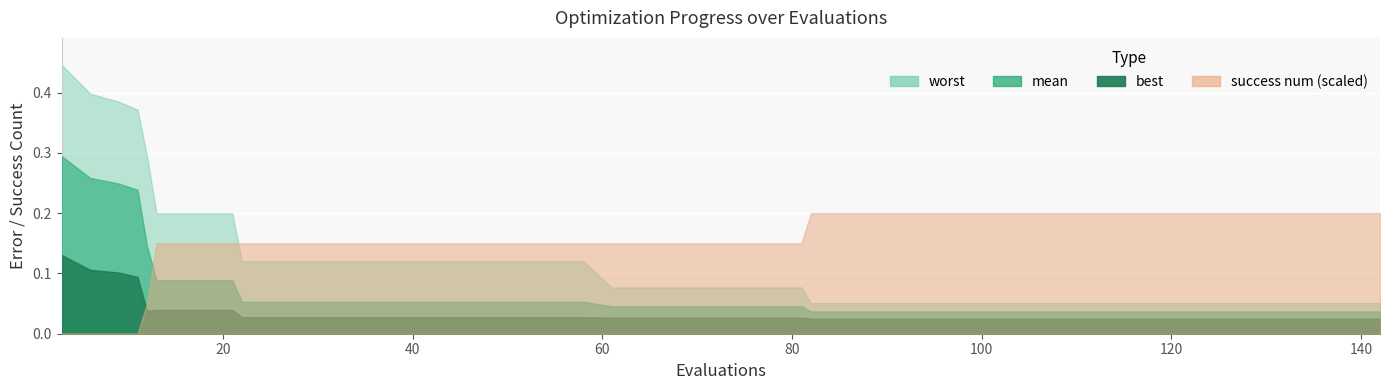

What is the sum of all success num values?

122.0